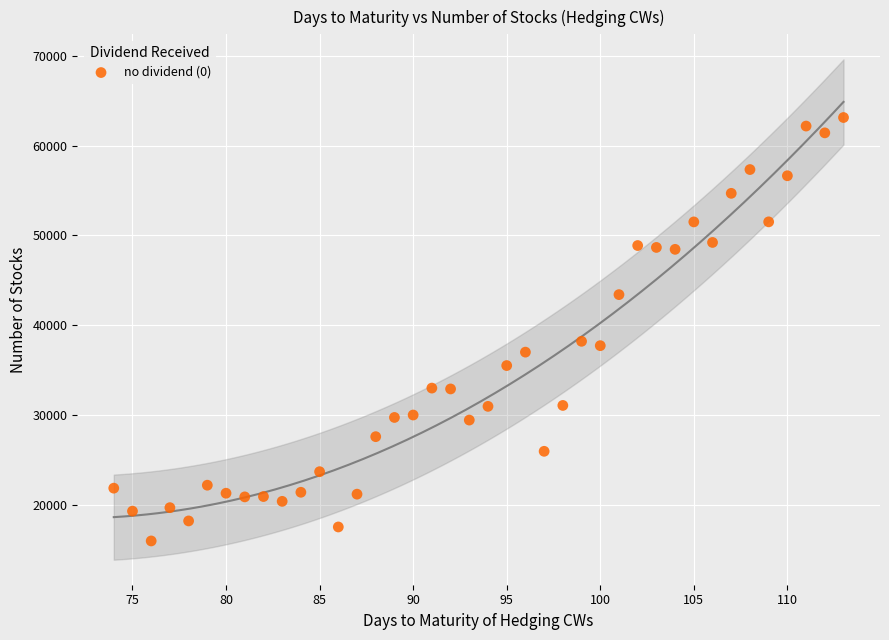

What is the range of X values (max minus min)?

39.0